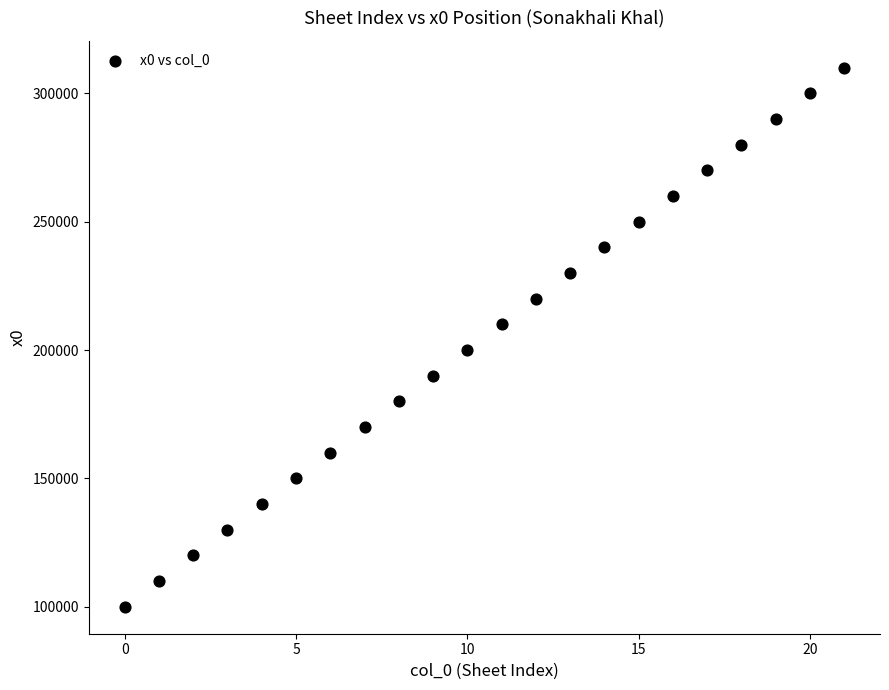

What is the range of Y values (max minus min)?

210000